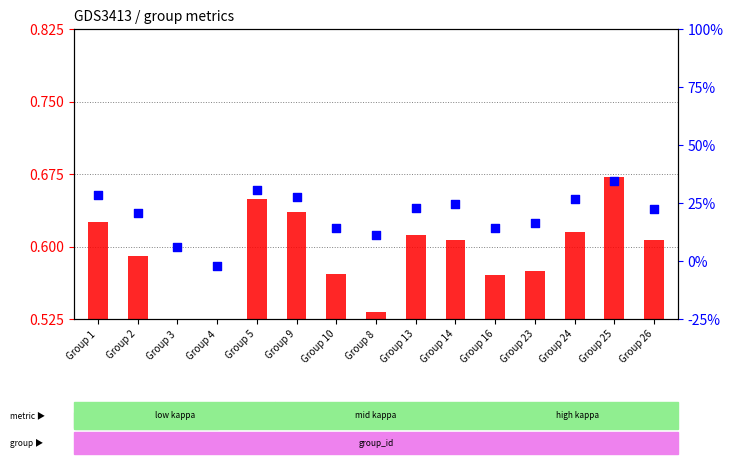

At how many categories does at least one series exceed 0?

15